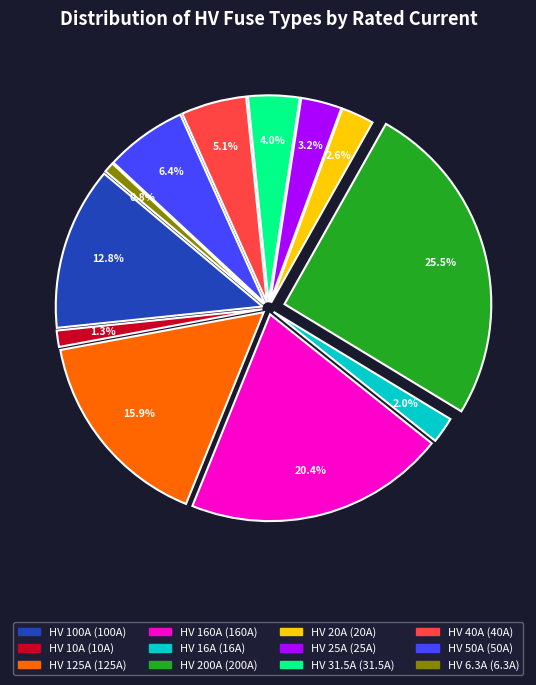

True or false: HV 50A accounts for 13% of the total.

False